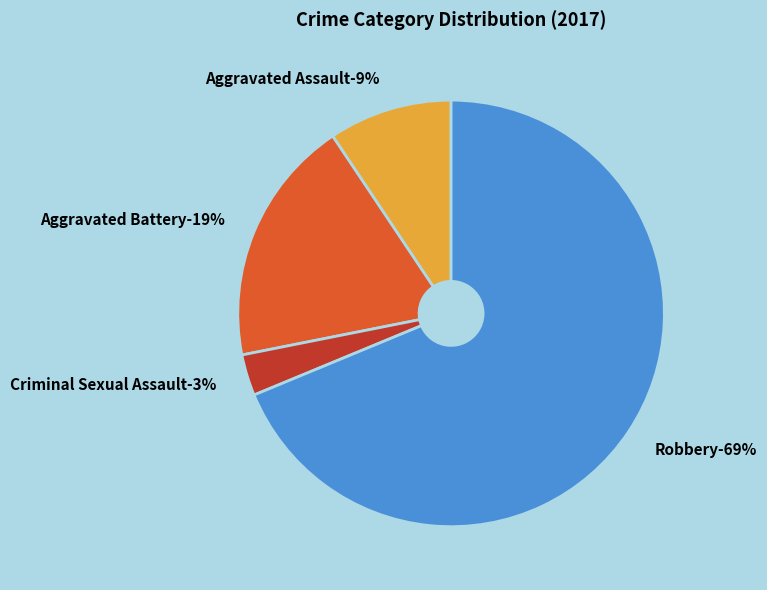

Is there a majority slice in this chart?

Yes